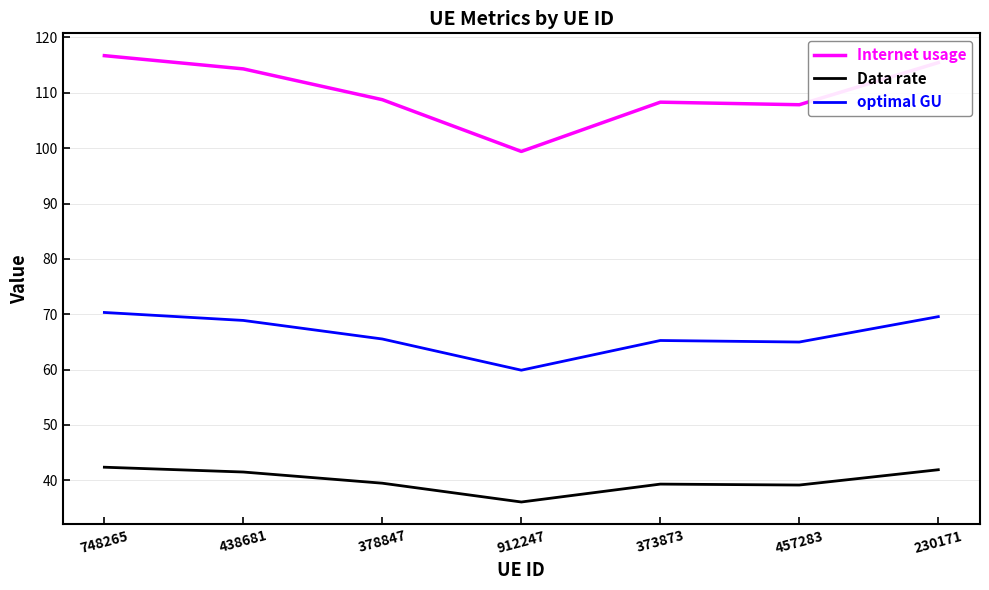

True or false: Internet usage has a value of 114.3 at 438681.

True